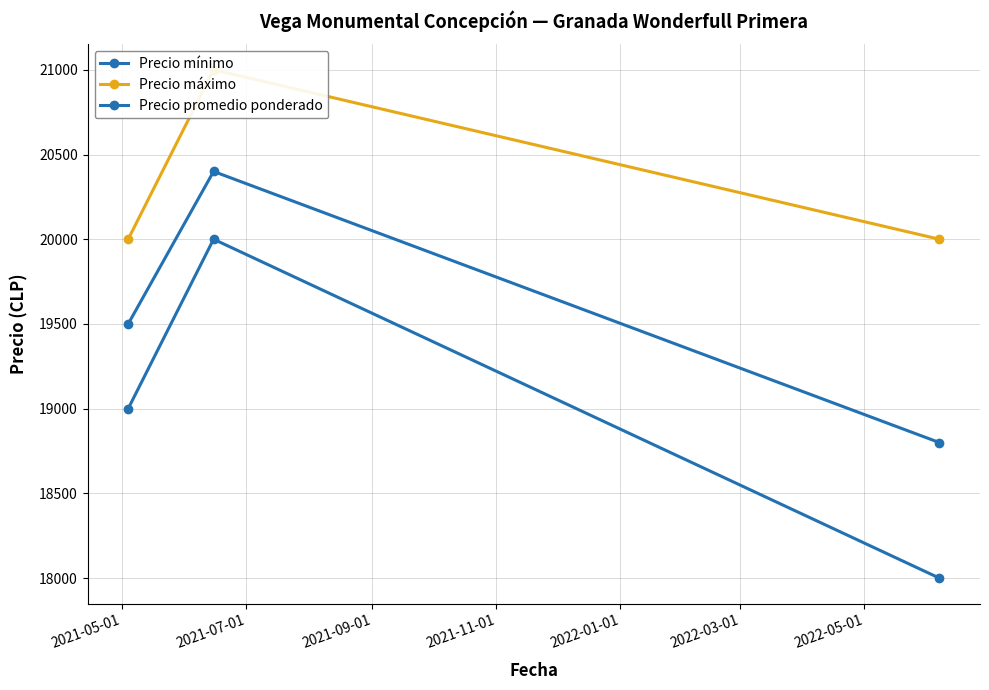

How many lines are shown in the chart?

3